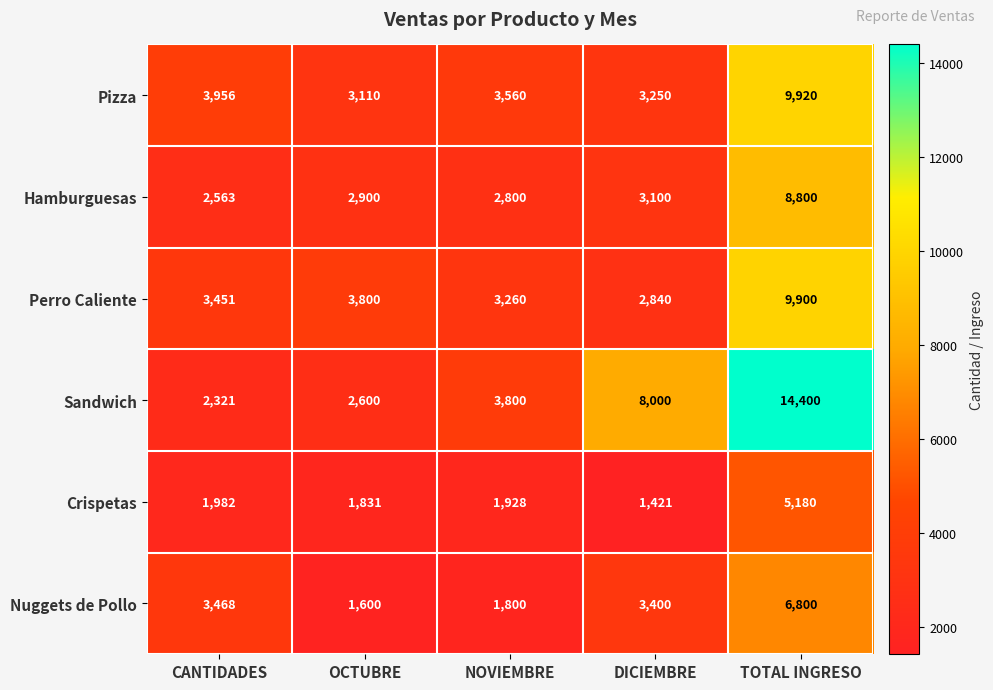

What is the lowest value of the Hamburguesas series?

2563